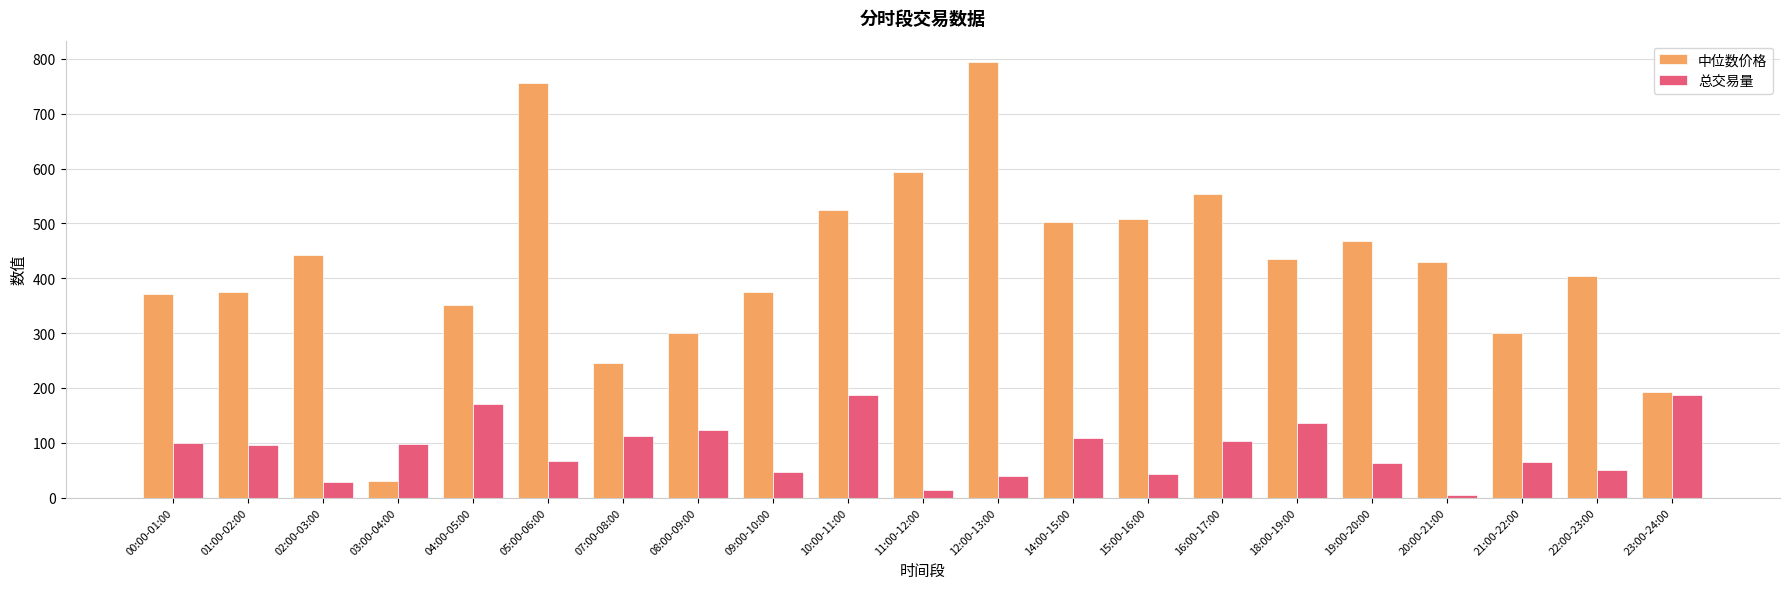

Is it true that 中位数价格 equals 127.2 at 18:00-19:00?

False